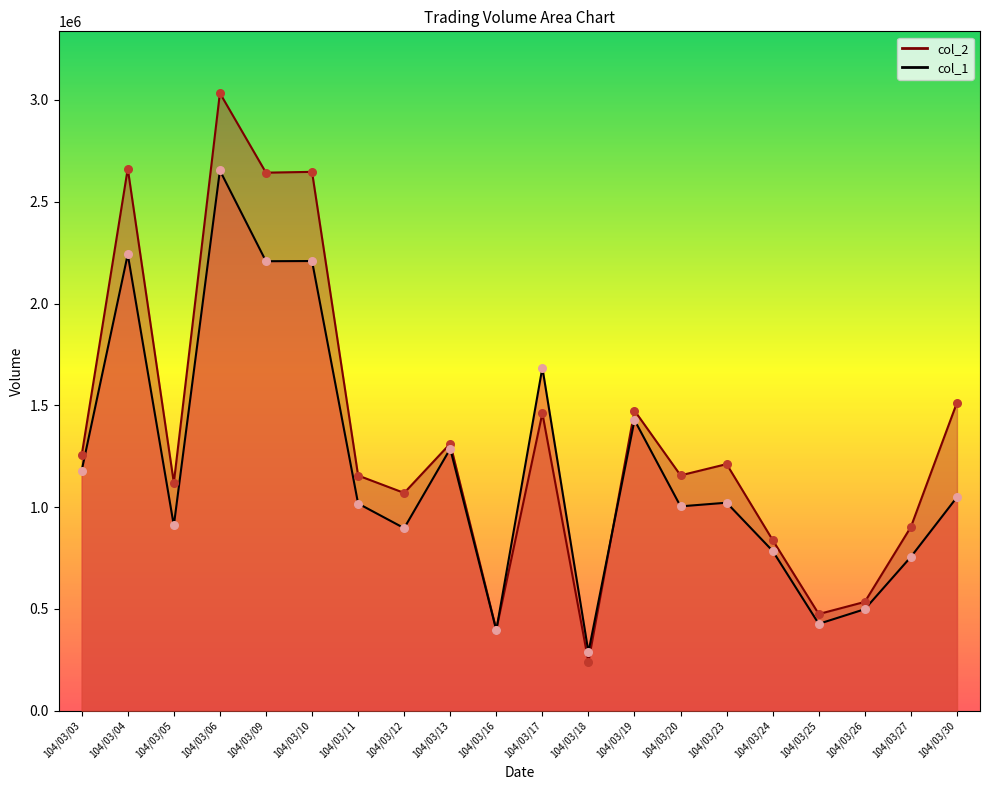

What are all the series names shown in the legend?

col_1, col_2